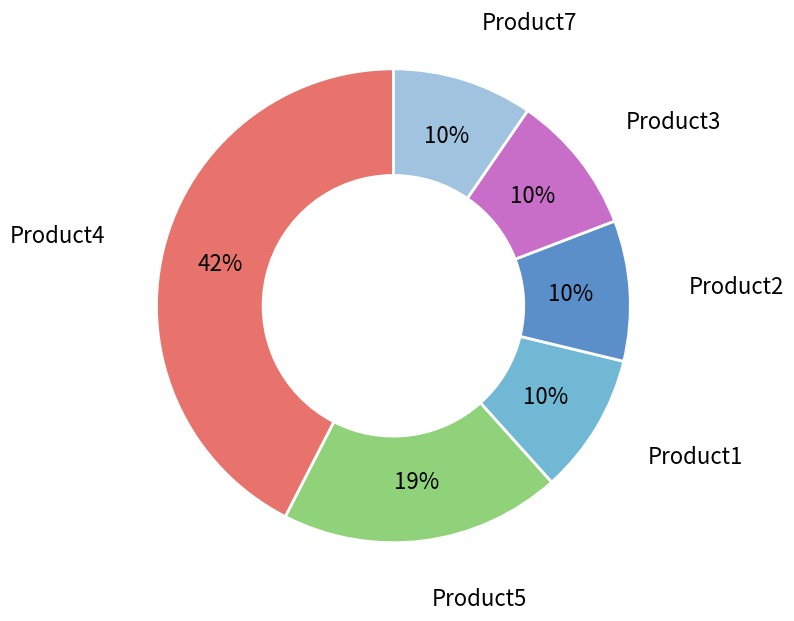

Do Product5 and Product7 together represent more than half of the pie?

No